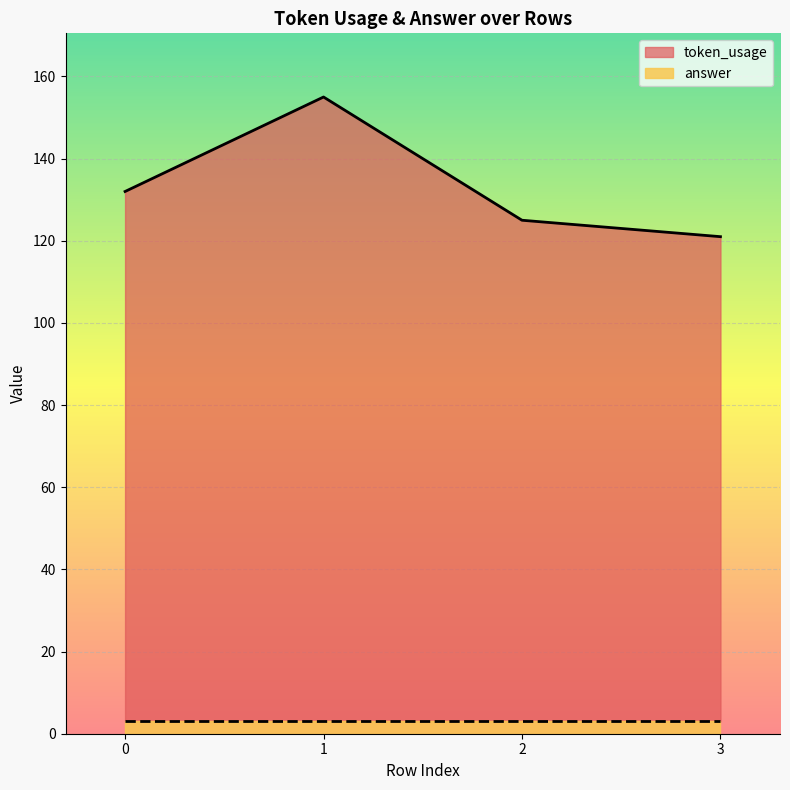

What is the value of the 1st point from the left?

132